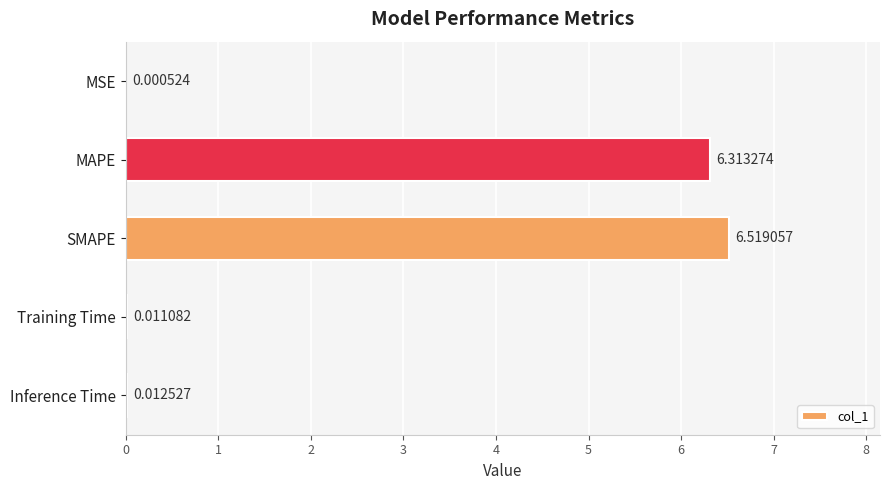

Which label corresponds to the largest value in the chart?

SMAPE